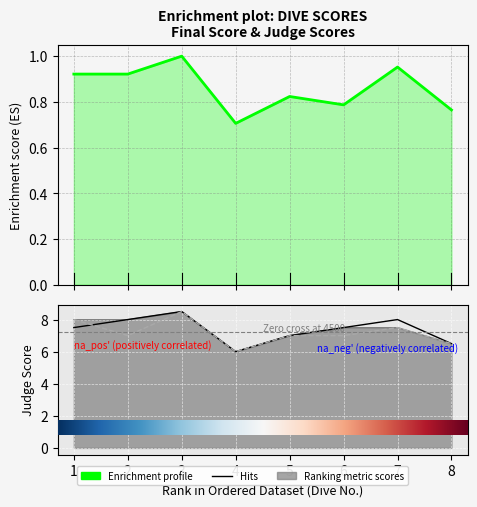

Between 4 and 3, which is larger?

3